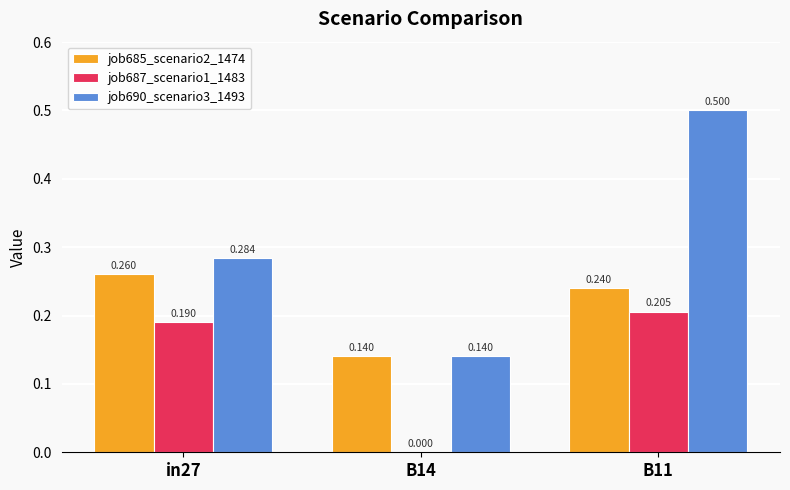

Which series has the widest spread of values?

job690_scenario3_1493